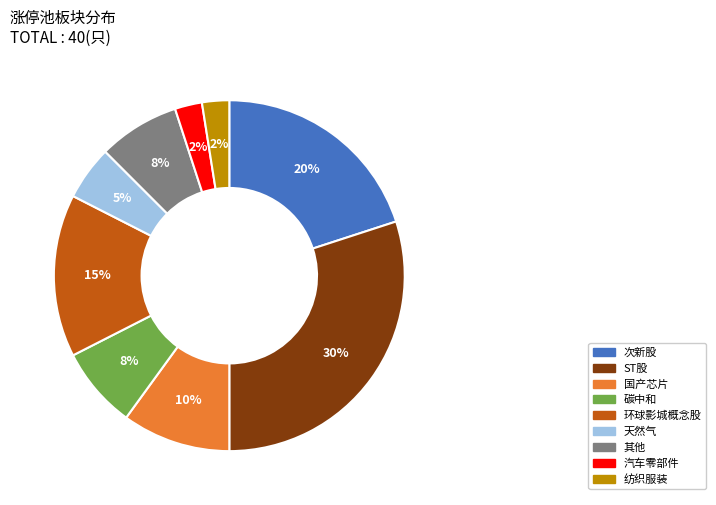

What percentage is the 环球影城概念股 slice, to the nearest percent?

15%